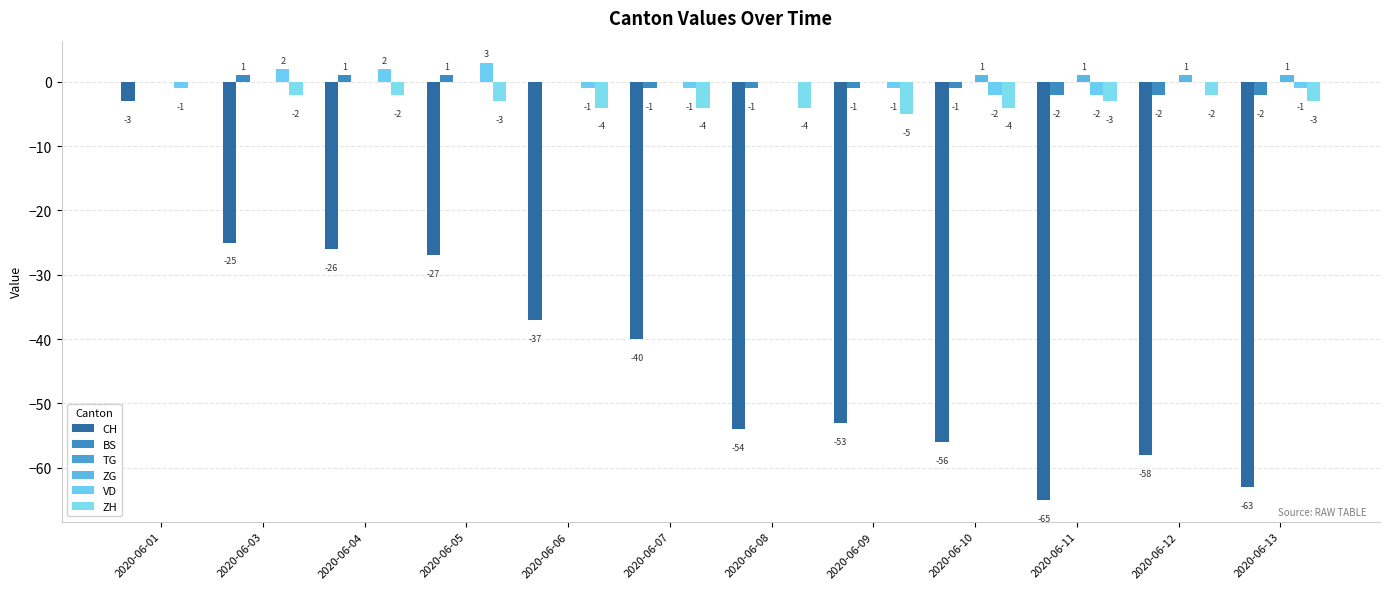

List the series in order of their peak value, highest first.

VD, BS, ZG, TG, ZH, CH